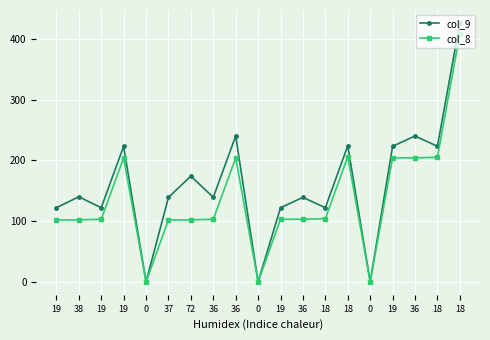

What are all the series names shown in the legend?

col_9, col_8